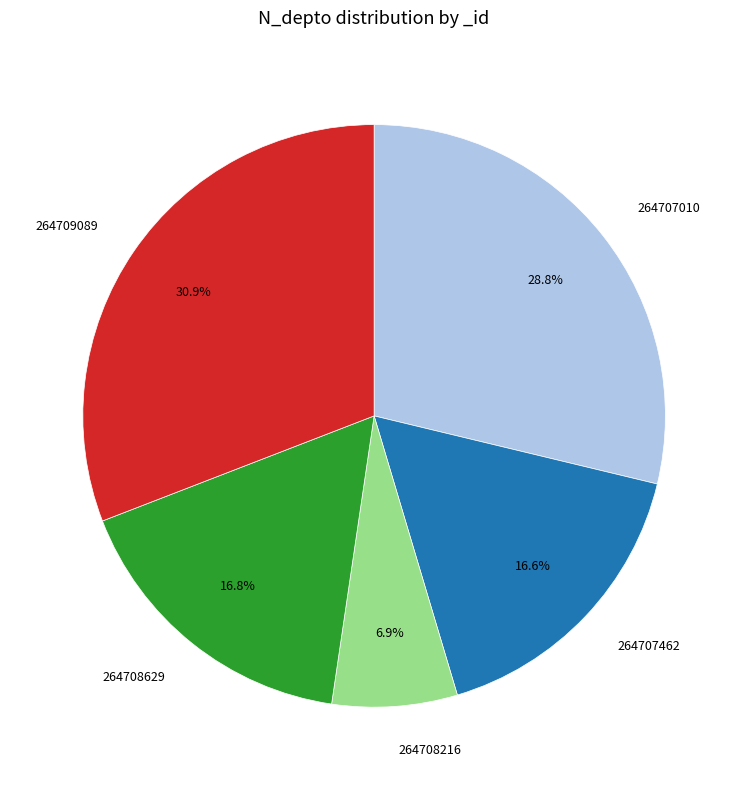

Which slice is the smallest?

264708216